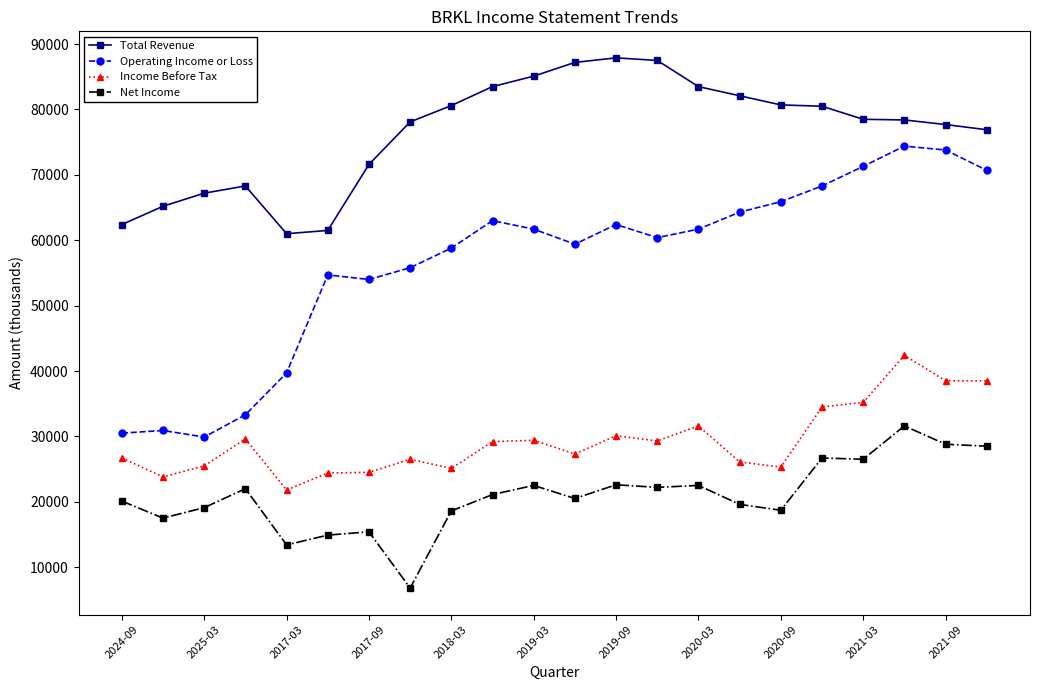

What is the value of the Income Before Tax point at the 9th from the left?

25100